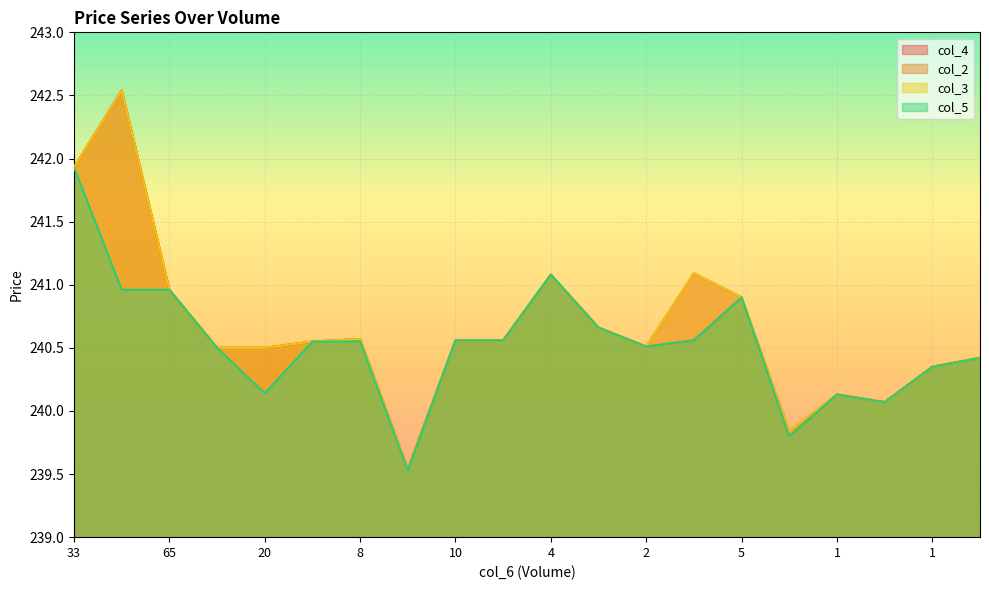

Between 33 and 20, which is larger?

33